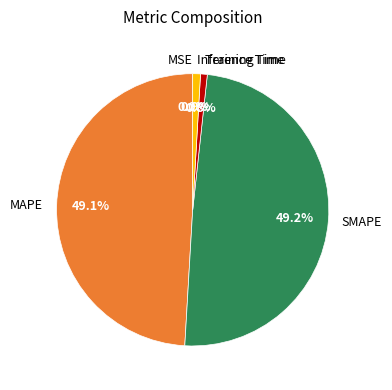

Combined, do MSE and MAPE account for over 50%?

No